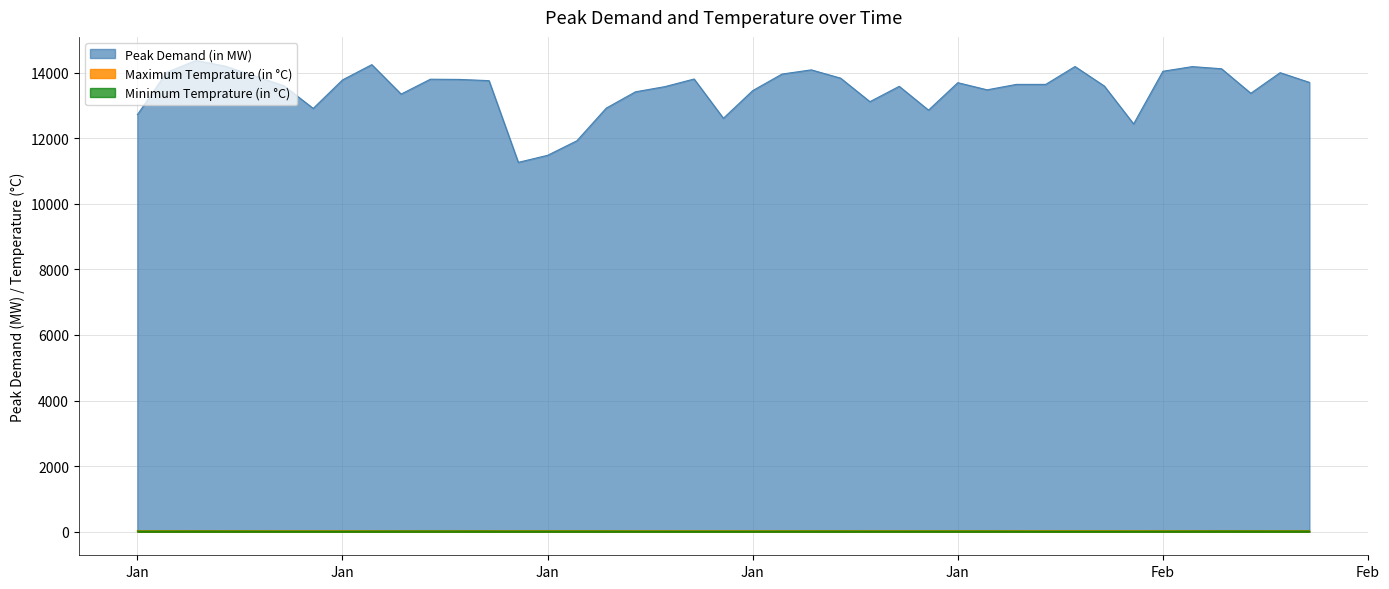

Is it true that Peak Demand (in MW) equals 18371.5 at 2018-02-04?

False